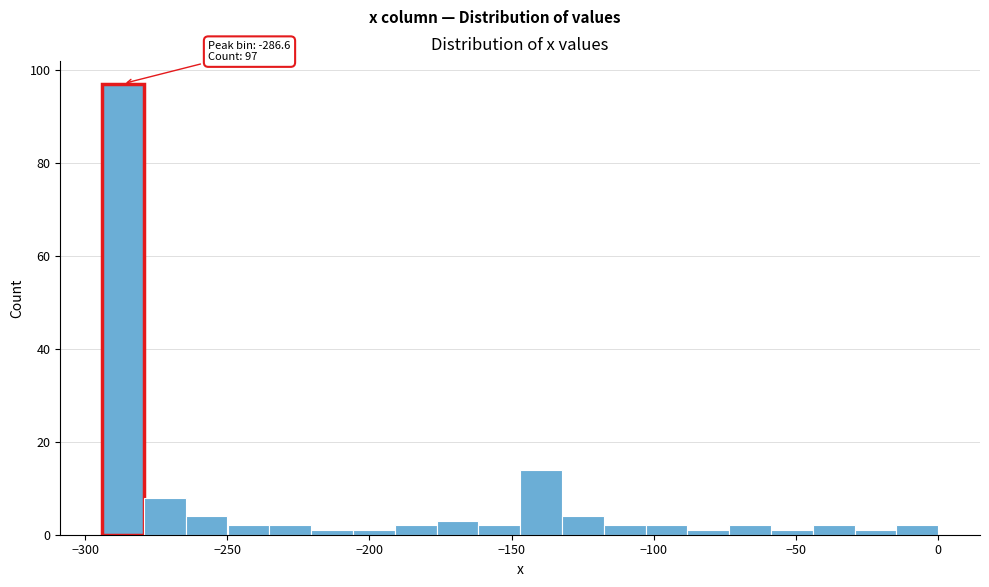

Read against the x-axis, roughly where is the centre of the tallest bar?

-285